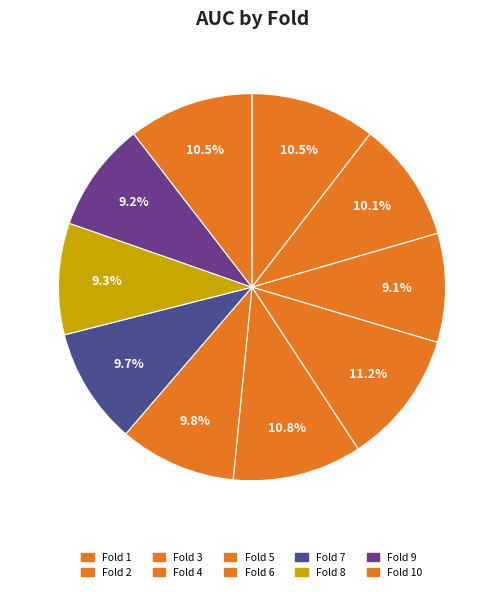

Count the number of slices in the pie.

10